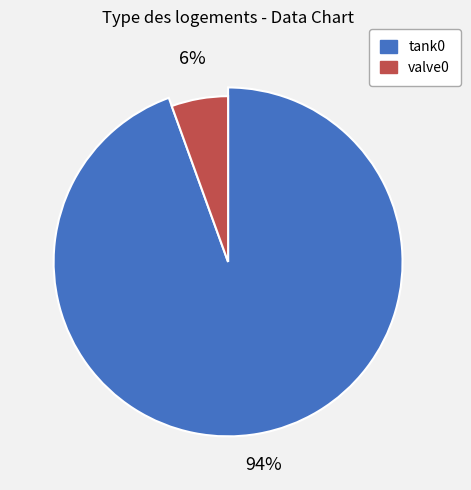

How many slices are in this pie chart?

2